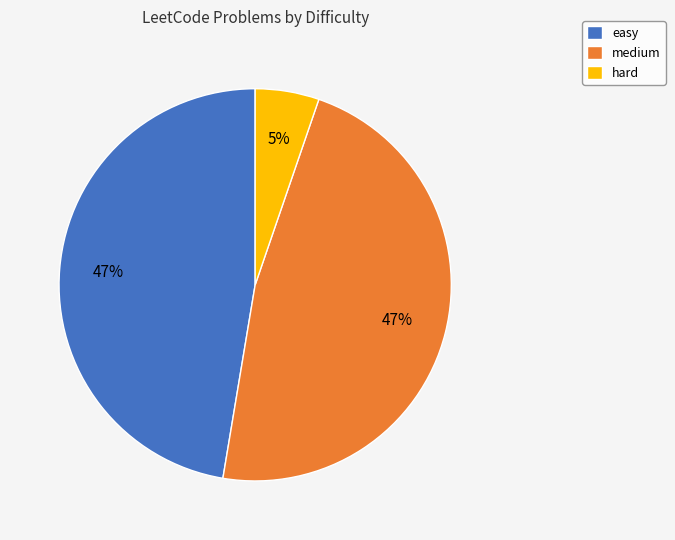

Is there any slice that represents more than half of the pie?

No